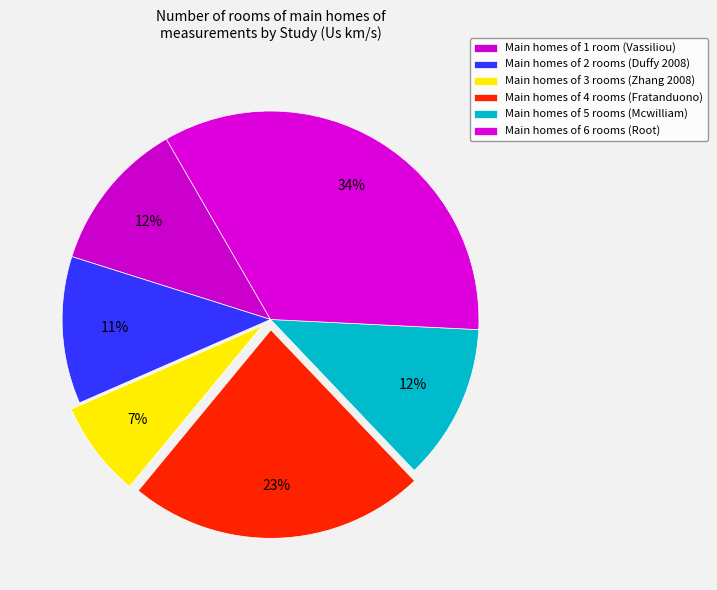

Count the number of slices in the pie.

6